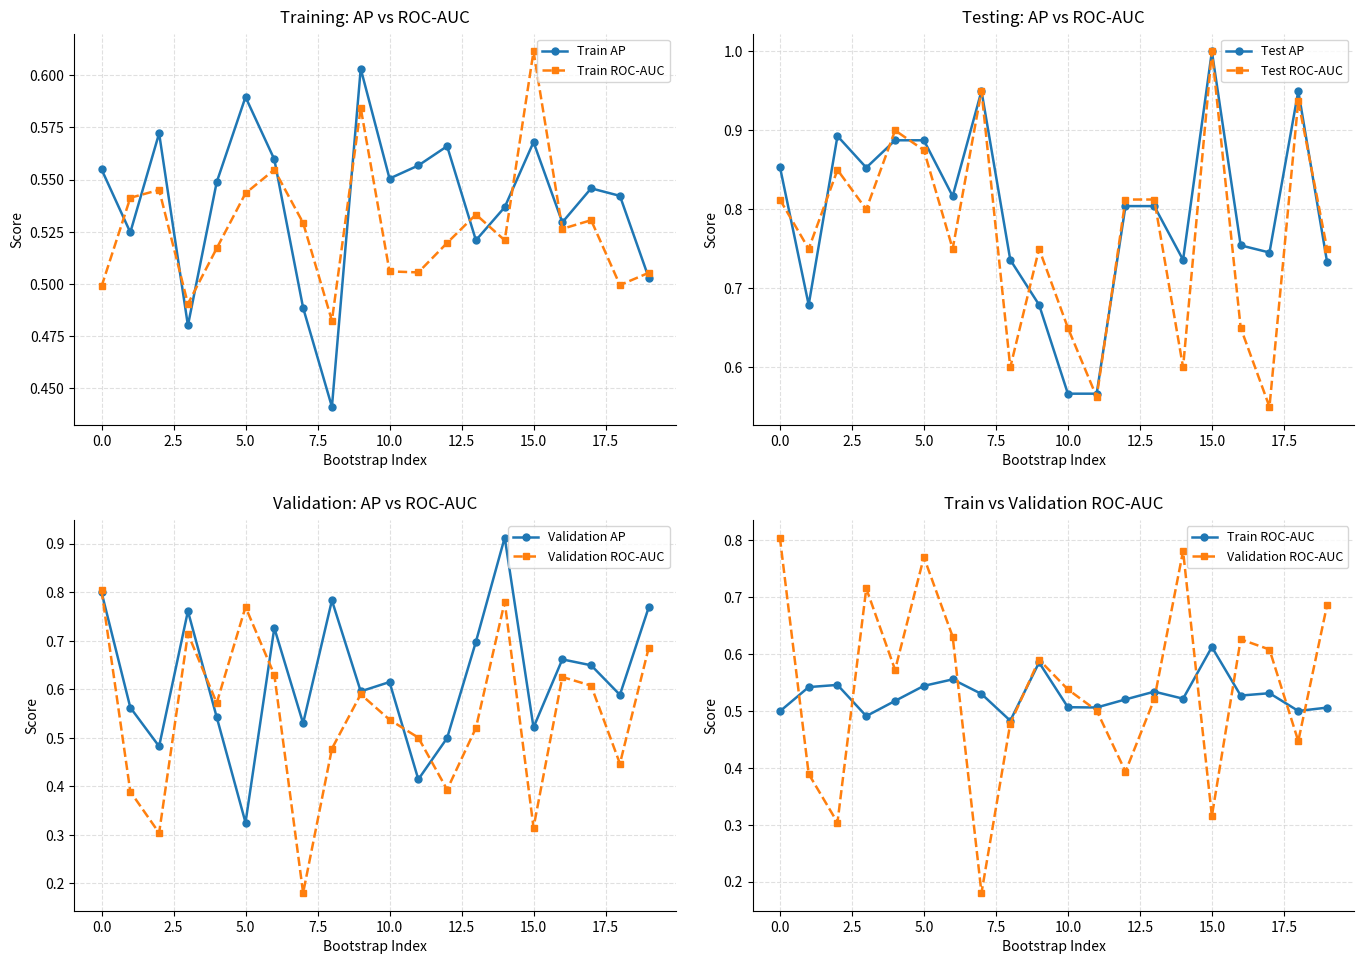

True or false: Test AP has more than 2 interior local peaks.

True